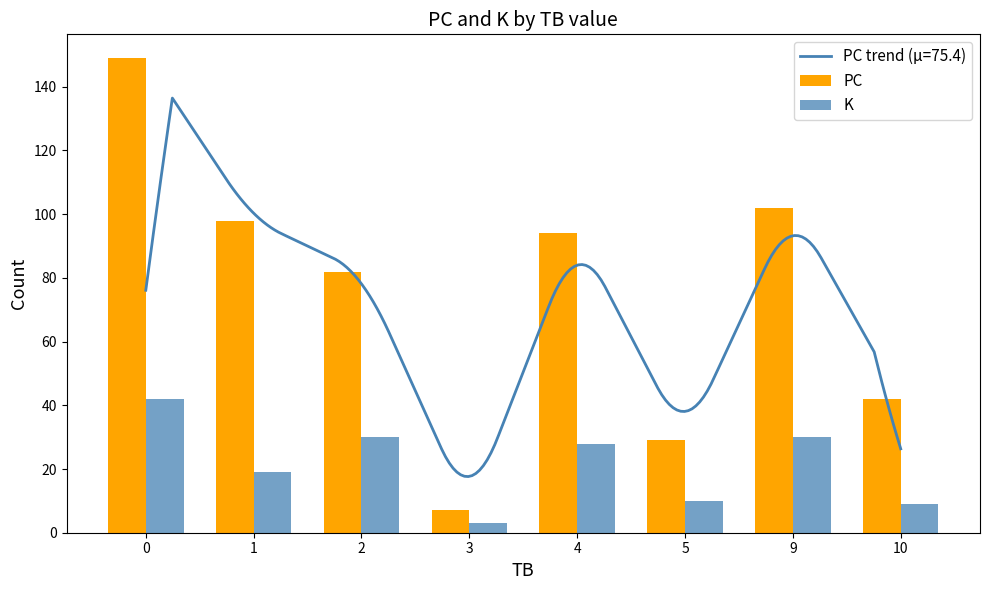

List the series in order of their overall mean, lowest first.

K, PC